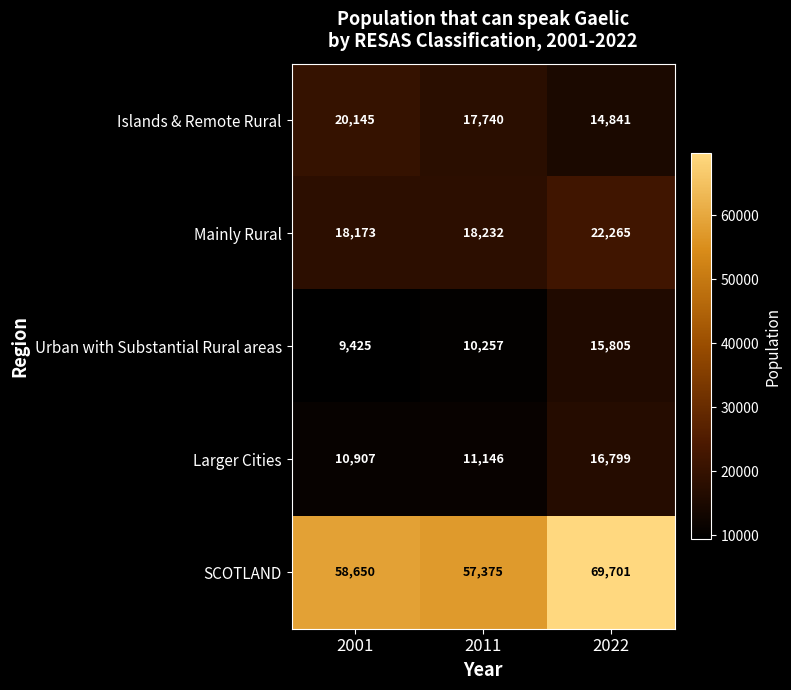

At which category does the chart reach its minimum across all series?

2001